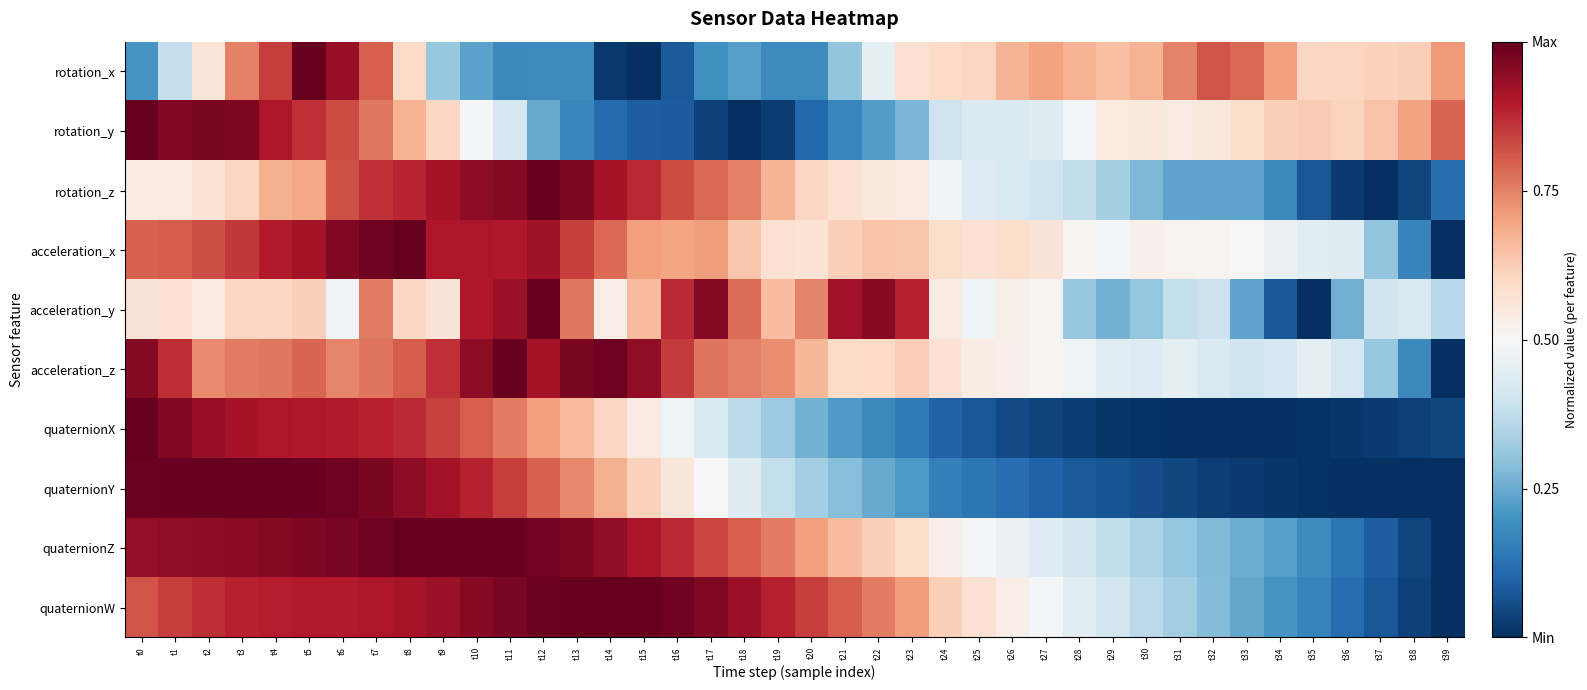

Which category has the lowest value across all series?

t15